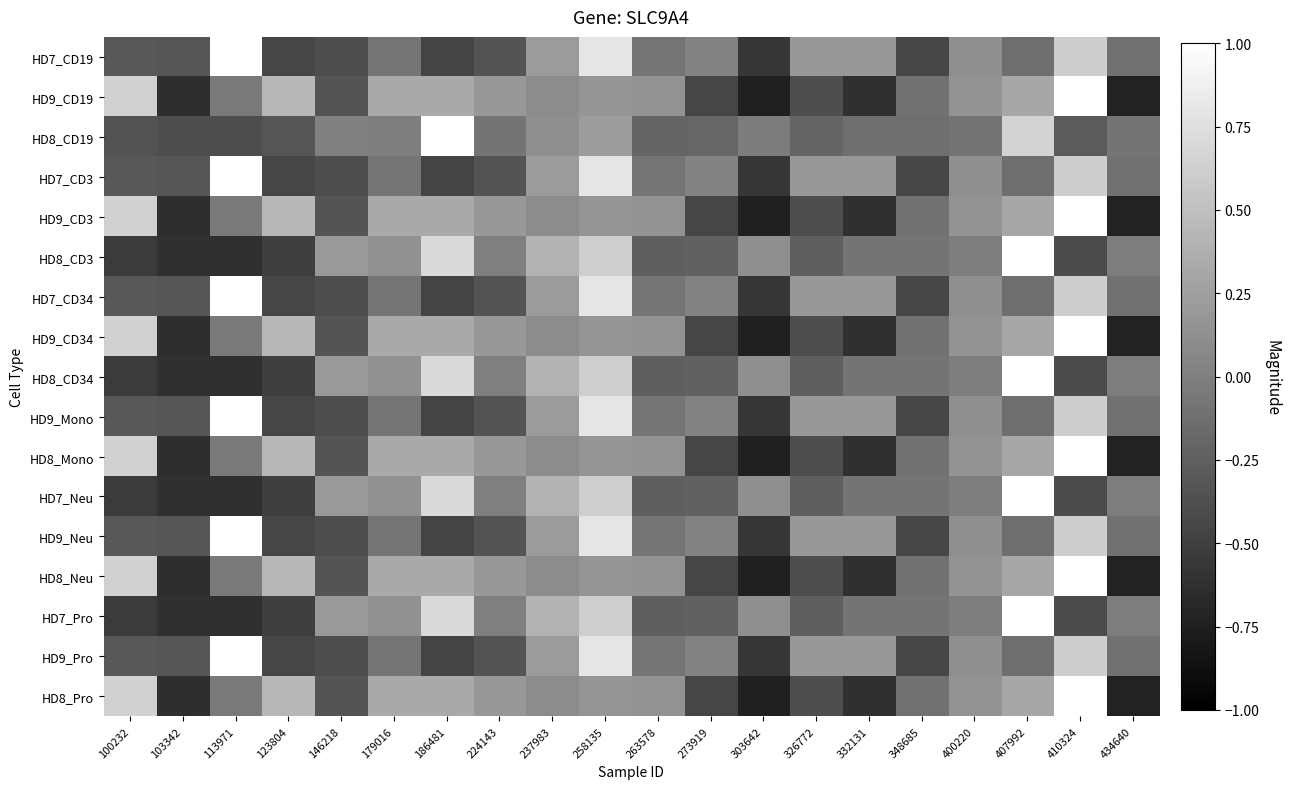

Reading left to right, extract all data points from this chart.

HD7_CD19: 100232=-0.3	103342=-0.3	113971=1.0	123804=-0.4	146218=-0.4	179016=-0.1	186481=-0.5	224143=-0.3	237983=0.2	258135=0.8	263578=-0.1	273919=0.0	303642=-0.6	326772=0.2	332131=0.2	348685=-0.4	400220=0.1	407992=-0.1	410324=0.6	434640=-0.1
HD9_CD19: 100232=0.6	103342=-0.6	113971=-0.0	123804=0.4	146218=-0.3	179016=0.3	186481=0.3	224143=0.2	237983=0.1	258135=0.2	263578=0.2	273919=-0.5	303642=-0.7	326772=-0.4	332131=-0.6	348685=-0.1	400220=0.2	407992=0.3	410324=1.0	434640=-0.7
HD8_CD19: 100232=-0.3	103342=-0.4	113971=-0.4	123804=-0.3	146218=0.0	179016=-0.0	186481=1.0	224143=-0.1	237983=0.1	258135=0.2	263578=-0.2	273919=-0.2	303642=-0.0	326772=-0.2	332131=-0.1	348685=-0.1	400220=-0.1	407992=0.7	410324=-0.3	434640=-0.1
HD7_CD3: 100232=-0.3	103342=-0.3	113971=1.0	123804=-0.4	146218=-0.4	179016=-0.1	186481=-0.5	224143=-0.3	237983=0.2	258135=0.8	263578=-0.1	273919=0.0	303642=-0.6	326772=0.2	332131=0.2	348685=-0.4	400220=0.1	407992=-0.1	410324=0.6	434640=-0.1
HD9_CD3: 100232=0.6	103342=-0.6	113971=-0.0	123804=0.4	146218=-0.3	179016=0.3	186481=0.3	224143=0.2	237983=0.1	258135=0.2	263578=0.2	273919=-0.5	303642=-0.7	326772=-0.4	332131=-0.6	348685=-0.1	400220=0.2	407992=0.3	410324=1.0	434640=-0.7
HD8_CD3: 100232=-0.5	103342=-0.6	113971=-0.6	123804=-0.5	146218=0.2	179016=0.1	186481=0.7	224143=-0.0	237983=0.4	258135=0.6	263578=-0.3	273919=-0.2	303642=0.1	326772=-0.3	332131=-0.1	348685=-0.1	400220=-0.0	407992=1.0	410324=-0.4	434640=-0.0
HD7_CD34: 100232=-0.3	103342=-0.3	113971=1.0	123804=-0.4	146218=-0.4	179016=-0.1	186481=-0.5	224143=-0.3	237983=0.2	258135=0.8	263578=-0.1	273919=0.0	303642=-0.6	326772=0.2	332131=0.2	348685=-0.4	400220=0.1	407992=-0.1	410324=0.6	434640=-0.1
HD9_CD34: 100232=0.6	103342=-0.6	113971=-0.0	123804=0.4	146218=-0.3	179016=0.3	186481=0.3	224143=0.2	237983=0.1	258135=0.2	263578=0.2	273919=-0.5	303642=-0.7	326772=-0.4	332131=-0.6	348685=-0.1	400220=0.2	407992=0.3	410324=1.0	434640=-0.7
HD8_CD34: 100232=-0.5	103342=-0.6	113971=-0.6	123804=-0.5	146218=0.2	179016=0.1	186481=0.7	224143=-0.0	237983=0.4	258135=0.6	263578=-0.3	273919=-0.2	303642=0.1	326772=-0.3	332131=-0.1	348685=-0.1	400220=-0.0	407992=1.0	410324=-0.4	434640=-0.0
HD9_Mono: 100232=-0.3	103342=-0.3	113971=1.0	123804=-0.4	146218=-0.4	179016=-0.1	186481=-0.5	224143=-0.3	237983=0.2	258135=0.8	263578=-0.1	273919=0.0	303642=-0.6	326772=0.2	332131=0.2	348685=-0.4	400220=0.1	407992=-0.1	410324=0.6	434640=-0.1
HD8_Mono: 100232=0.6	103342=-0.6	113971=-0.0	123804=0.4	146218=-0.3	179016=0.3	186481=0.3	224143=0.2	237983=0.1	258135=0.2	263578=0.2	273919=-0.5	303642=-0.7	326772=-0.4	332131=-0.6	348685=-0.1	400220=0.2	407992=0.3	410324=1.0	434640=-0.7
HD7_Neu: 100232=-0.5	103342=-0.6	113971=-0.6	123804=-0.5	146218=0.2	179016=0.1	186481=0.7	224143=-0.0	237983=0.4	258135=0.6	263578=-0.3	273919=-0.2	303642=0.1	326772=-0.3	332131=-0.1	348685=-0.1	400220=-0.0	407992=1.0	410324=-0.4	434640=-0.0
HD9_Neu: 100232=-0.3	103342=-0.3	113971=1.0	123804=-0.4	146218=-0.4	179016=-0.1	186481=-0.5	224143=-0.3	237983=0.2	258135=0.8	263578=-0.1	273919=0.0	303642=-0.6	326772=0.2	332131=0.2	348685=-0.4	400220=0.1	407992=-0.1	410324=0.6	434640=-0.1
HD8_Neu: 100232=0.6	103342=-0.6	113971=-0.0	123804=0.4	146218=-0.3	179016=0.3	186481=0.3	224143=0.2	237983=0.1	258135=0.2	263578=0.2	273919=-0.5	303642=-0.7	326772=-0.4	332131=-0.6	348685=-0.1	400220=0.2	407992=0.3	410324=1.0	434640=-0.7
HD7_Pro: 100232=-0.5	103342=-0.6	113971=-0.6	123804=-0.5	146218=0.2	179016=0.1	186481=0.7	224143=-0.0	237983=0.4	258135=0.6	263578=-0.3	273919=-0.2	303642=0.1	326772=-0.3	332131=-0.1	348685=-0.1	400220=-0.0	407992=1.0	410324=-0.4	434640=-0.0
HD9_Pro: 100232=-0.3	103342=-0.3	113971=1.0	123804=-0.4	146218=-0.4	179016=-0.1	186481=-0.5	224143=-0.3	237983=0.2	258135=0.8	263578=-0.1	273919=0.0	303642=-0.6	326772=0.2	332131=0.2	348685=-0.4	400220=0.1	407992=-0.1	410324=0.6	434640=-0.1
HD8_Pro: 100232=0.6	103342=-0.6	113971=-0.0	123804=0.4	146218=-0.3	179016=0.3	186481=0.3	224143=0.2	237983=0.1	258135=0.2	263578=0.2	273919=-0.5	303642=-0.7	326772=-0.4	332131=-0.6	348685=-0.1	400220=0.2	407992=0.3	410324=1.0	434640=-0.7